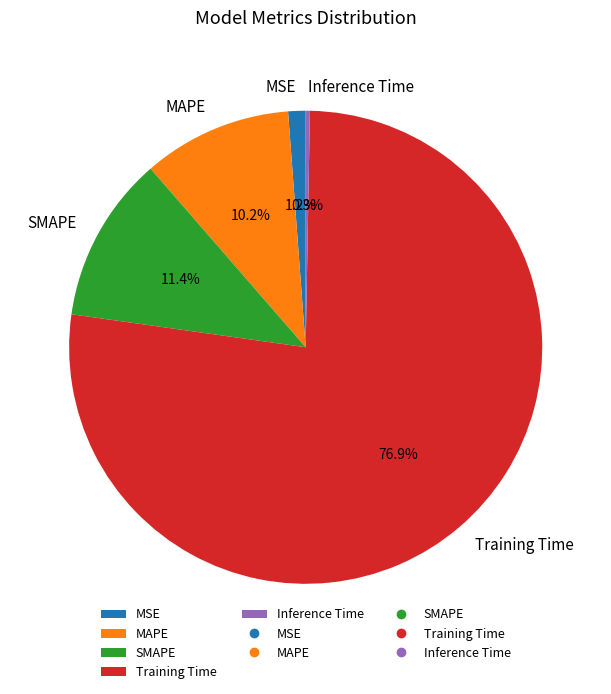

Do Inference Time and MSE together represent more than half of the pie?

No